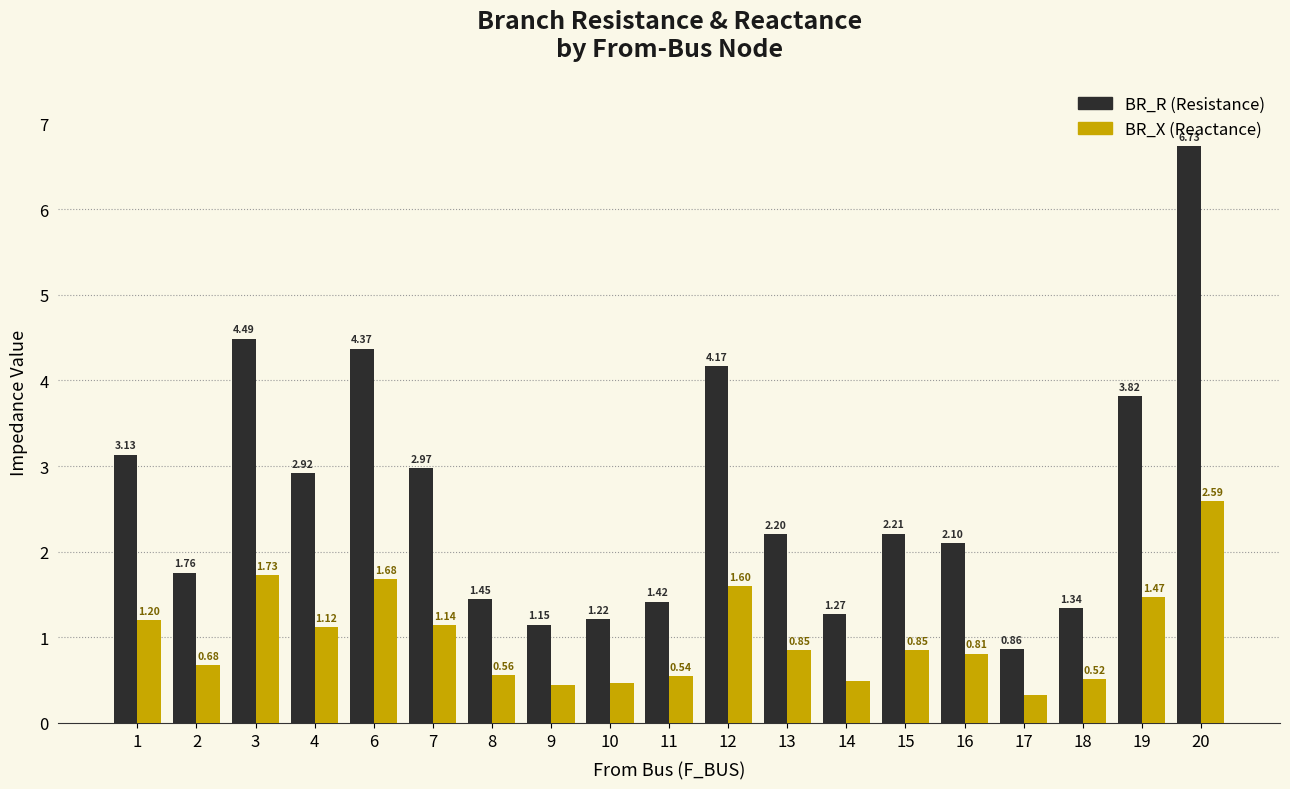

At which category is the sum across all series the highest?

20